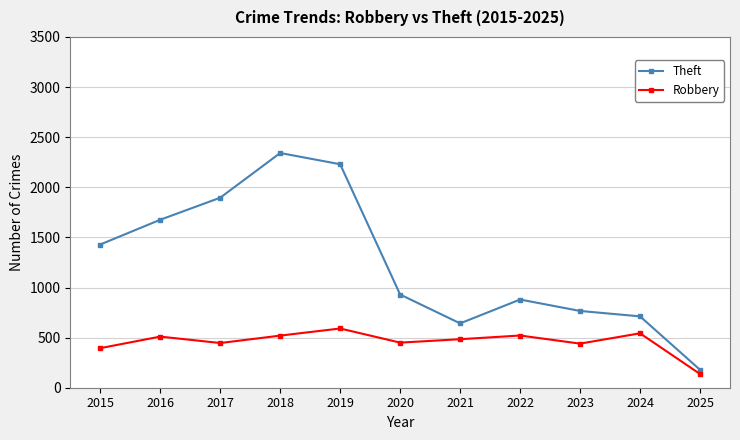

What value does the Robbery series have at 2018, to the nearest 10?

520